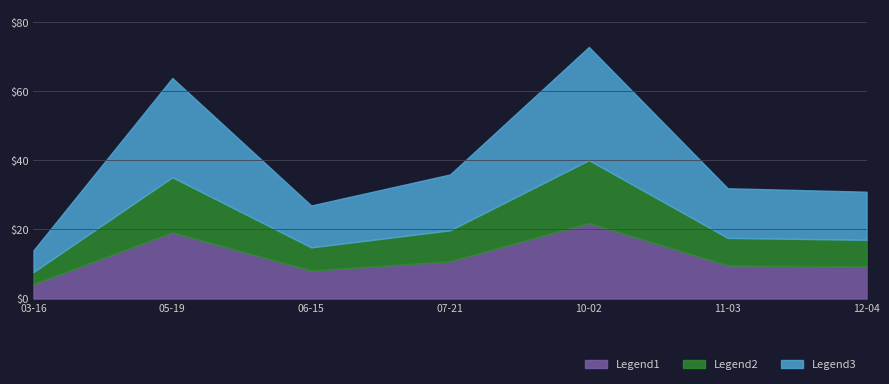

True or false: Legend1 has a value of 8.1 at 06-15.

True